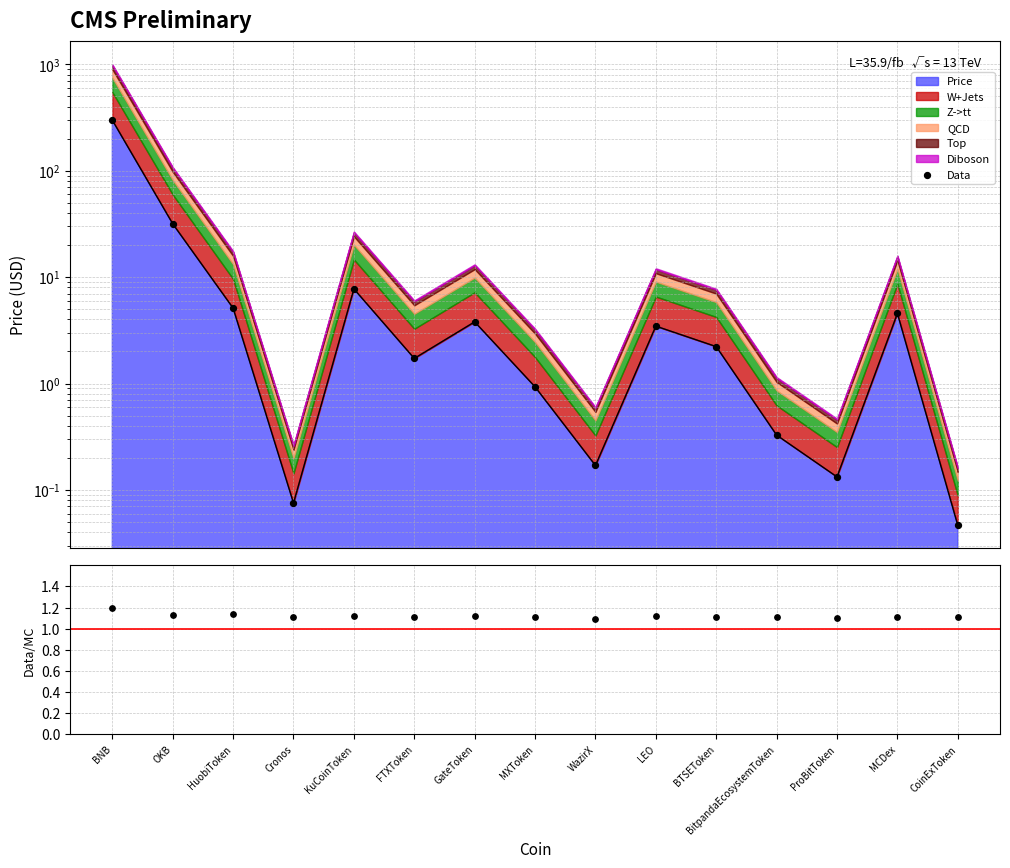

Which series reaches the maximum Y coordinate?

Data